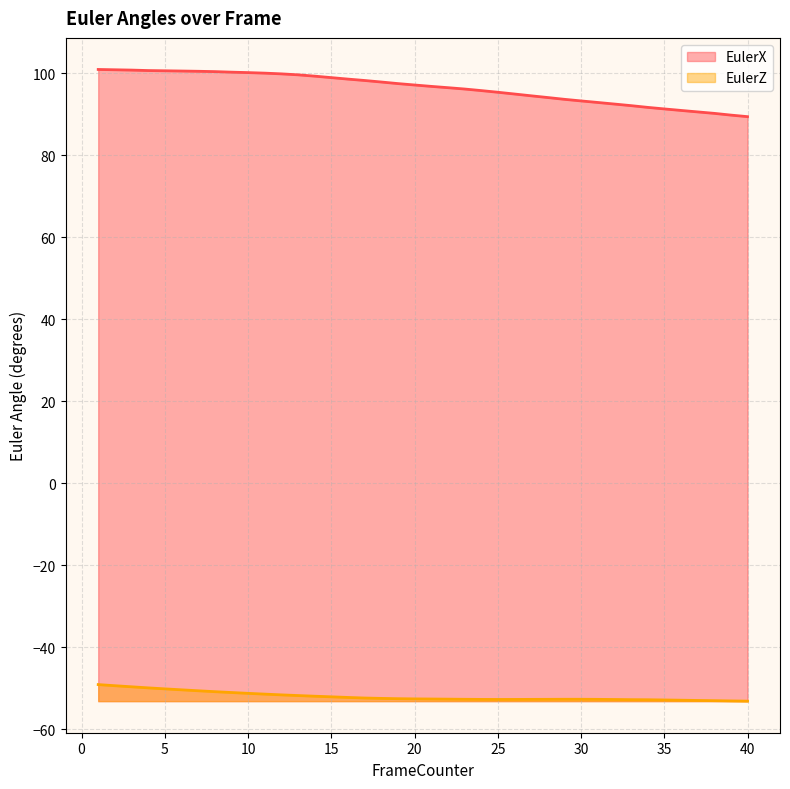

Where is EulerX nearest to the value 95?

26